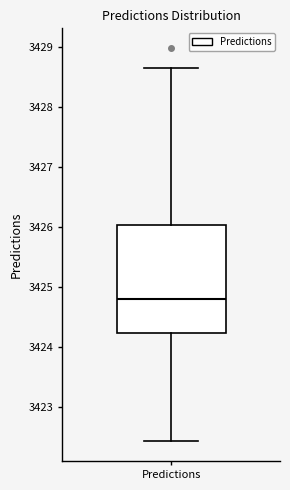

Where does the median line of the box for Predictions sit on the y-axis? The values are not printed on the chart, so give them approximately, as read against the axis.

3424.8